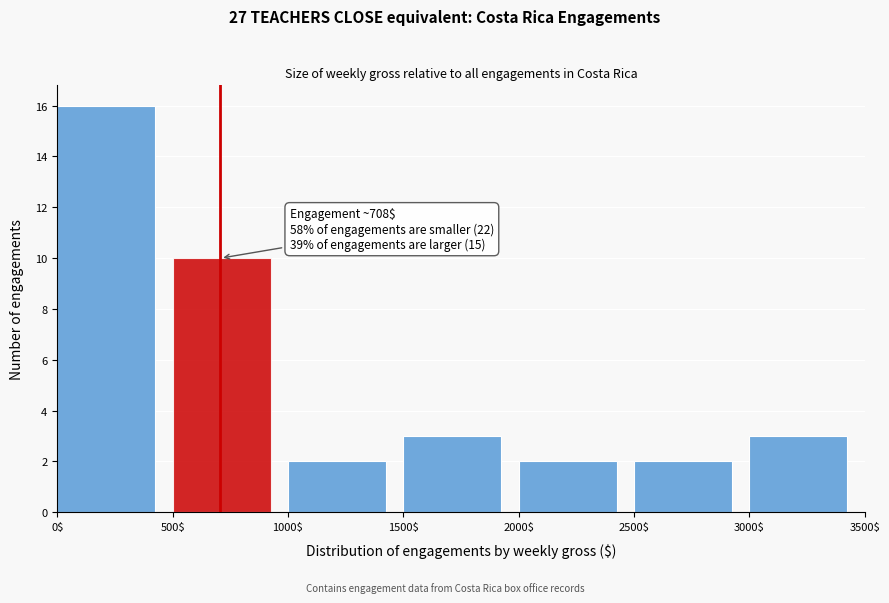

Over which range of the x-axis is the bar tallest?

0$ to 500$